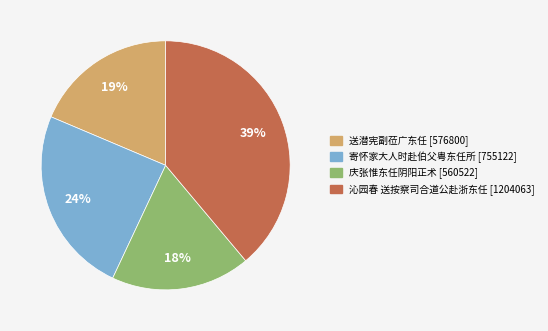

Which slice is the smallest?

庆张惟东任阴阳正术